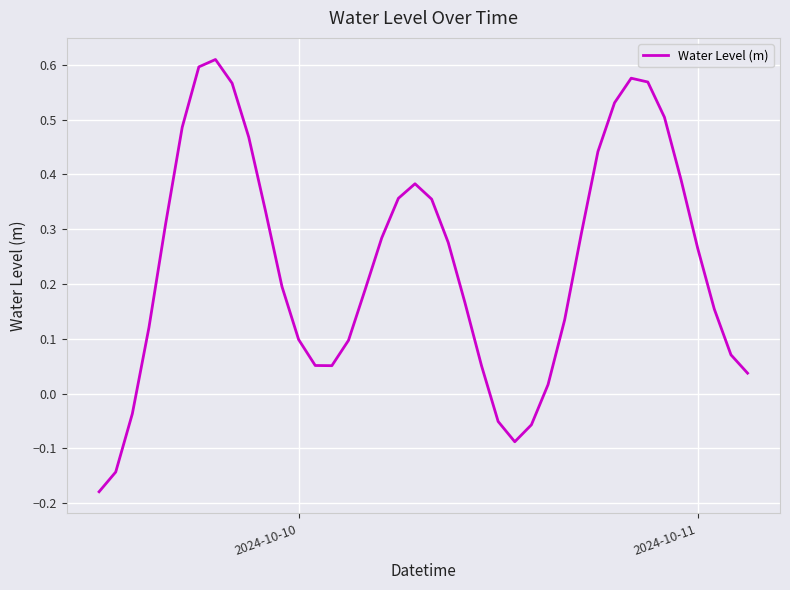

What is the difference between the maximum and minimum values?

0.8